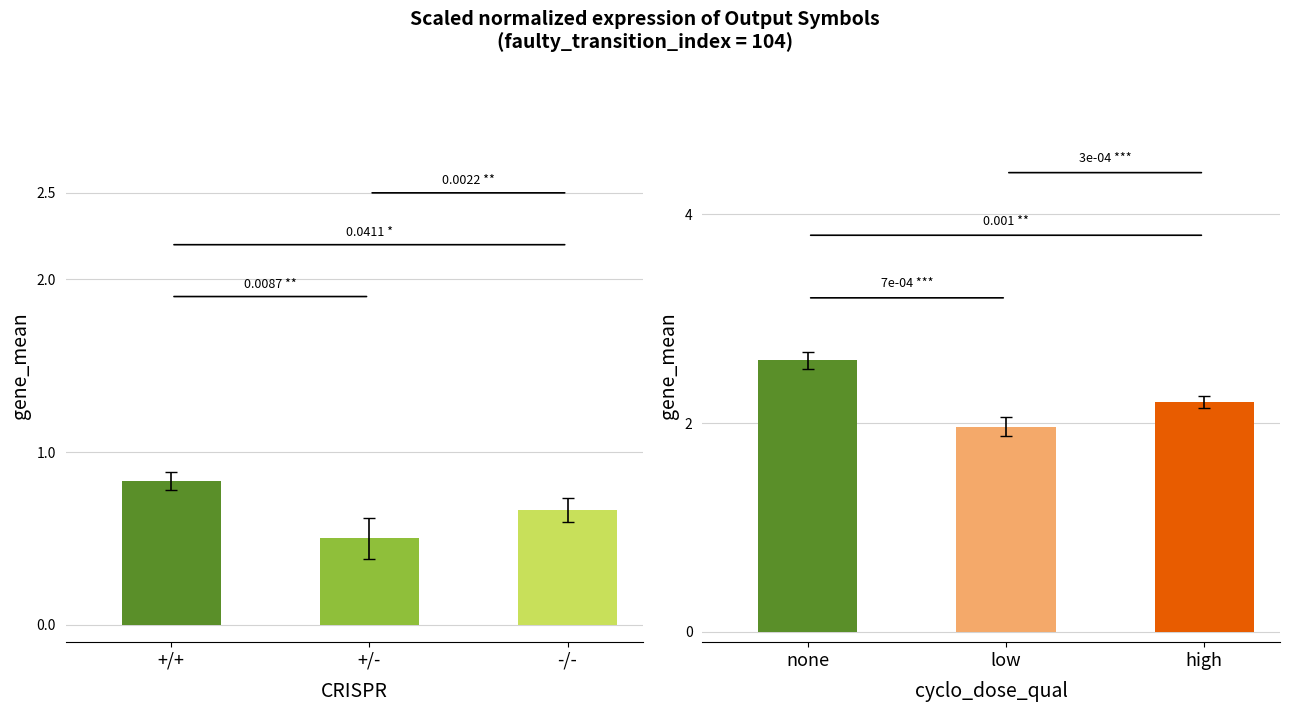

What is the greatest value displayed?

2.6